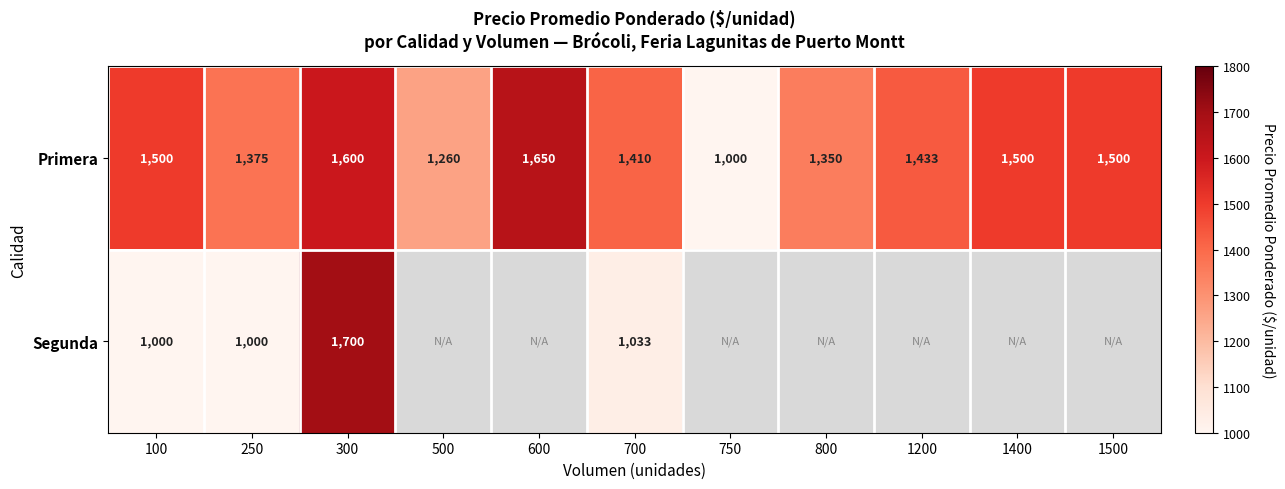

The value of Primera at 600 is 1650. True or false?

True